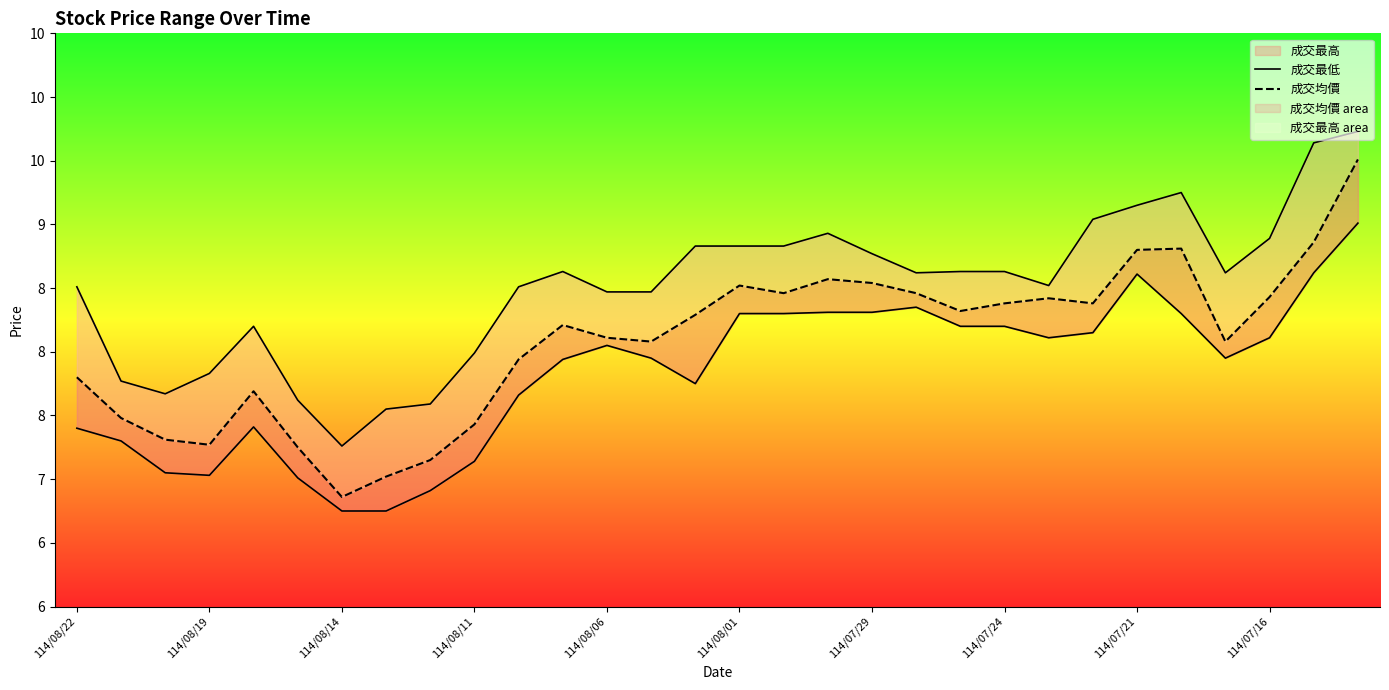

List the series in order of their peak value, lowest first.

成交最低, 成交均價, 成交最高